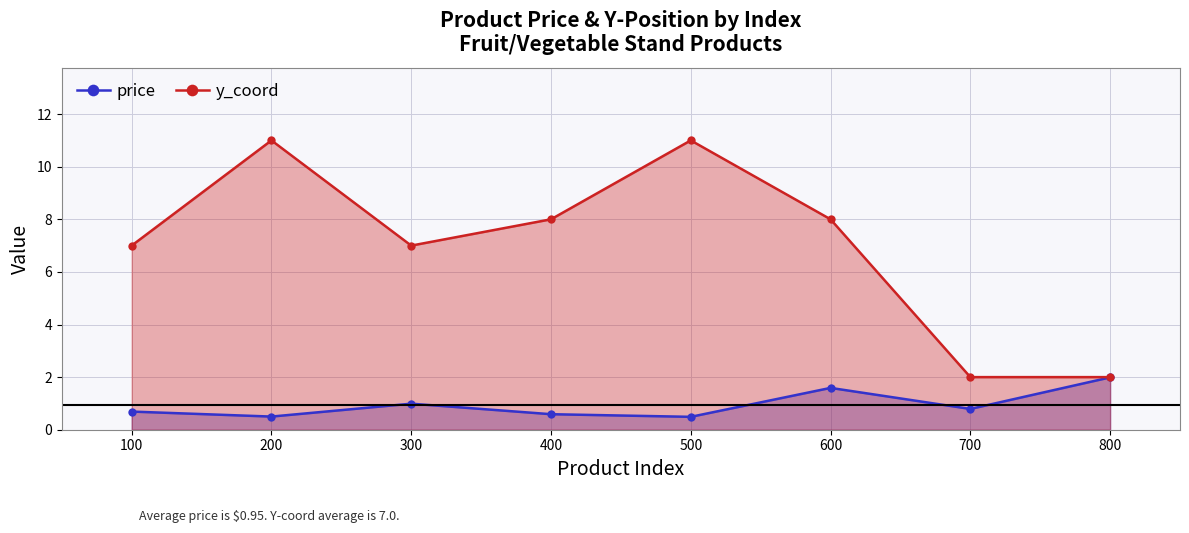

How many data points in y_coord are above 8?

2